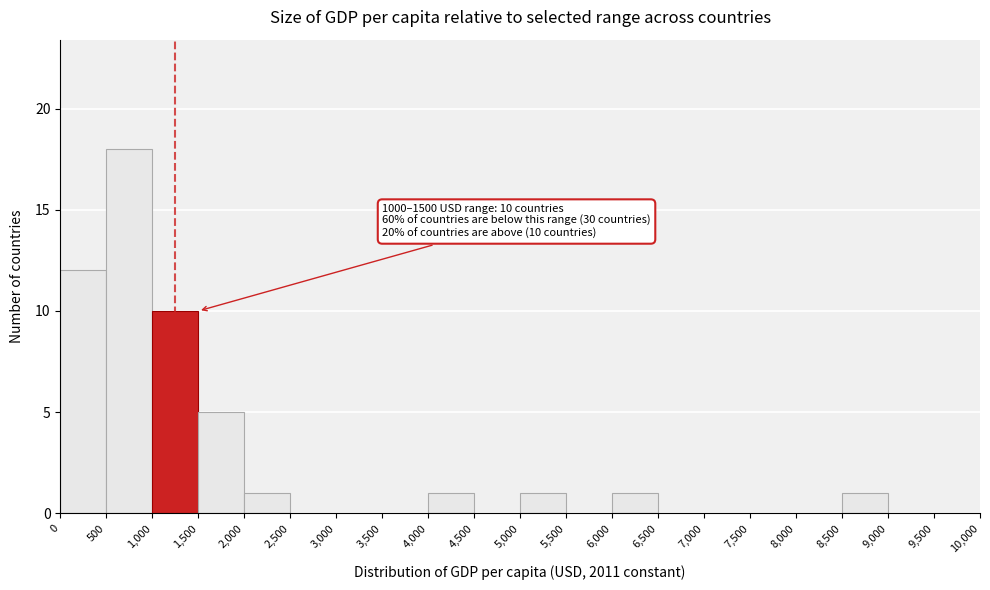

Over which range of the x-axis is the bar tallest?

500 to 1,000